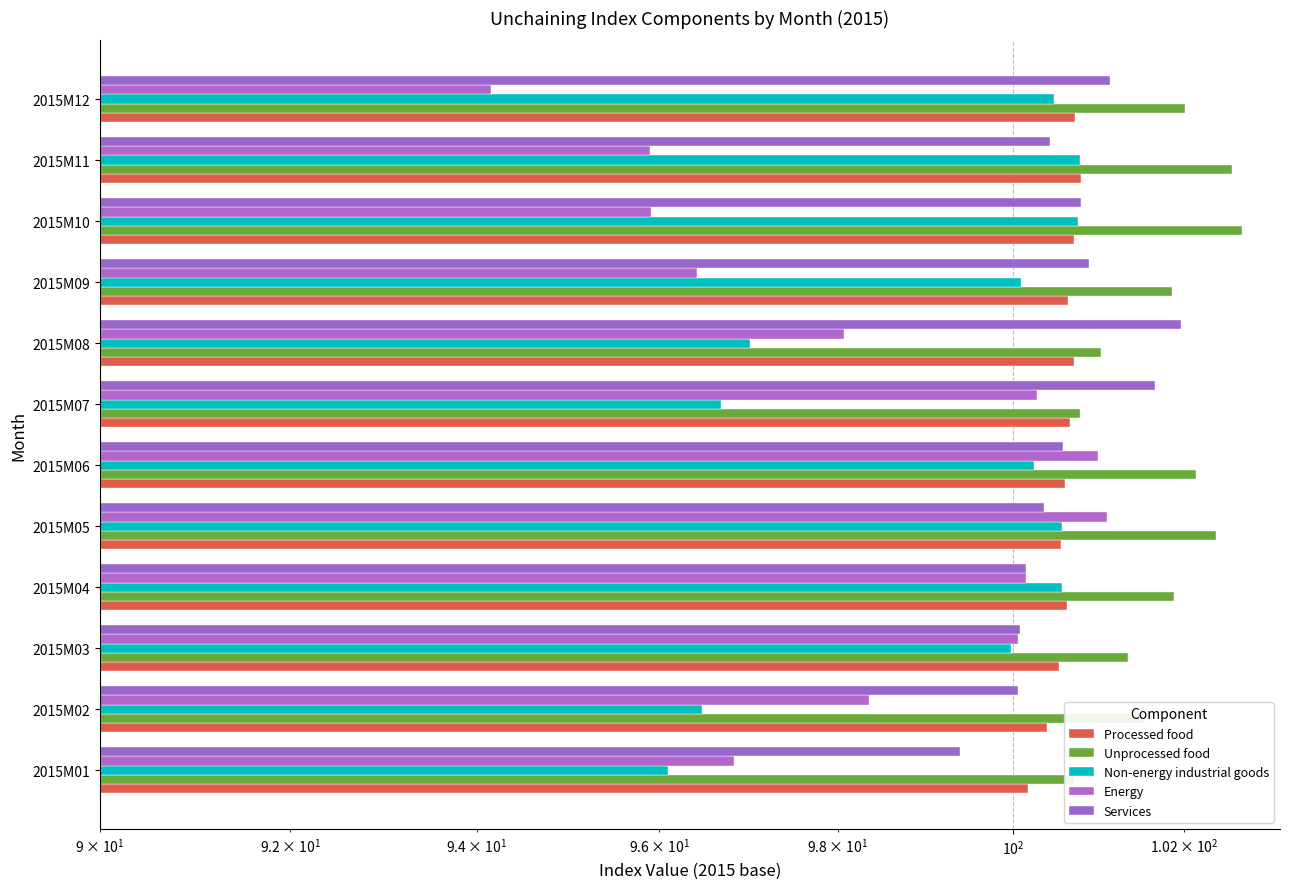

How many bars are there in each group?

5